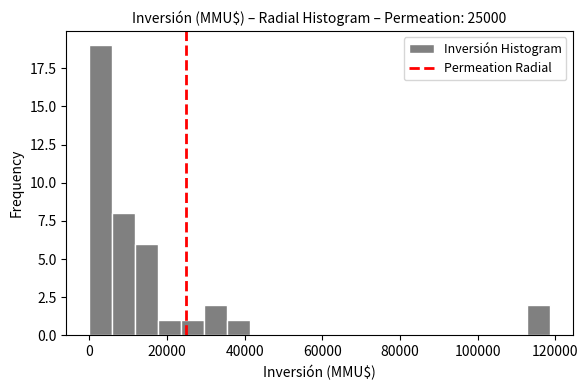

Around what value on the x-axis is the tallest bar? Give the approximate position of its centre, as read against the axis.

2000